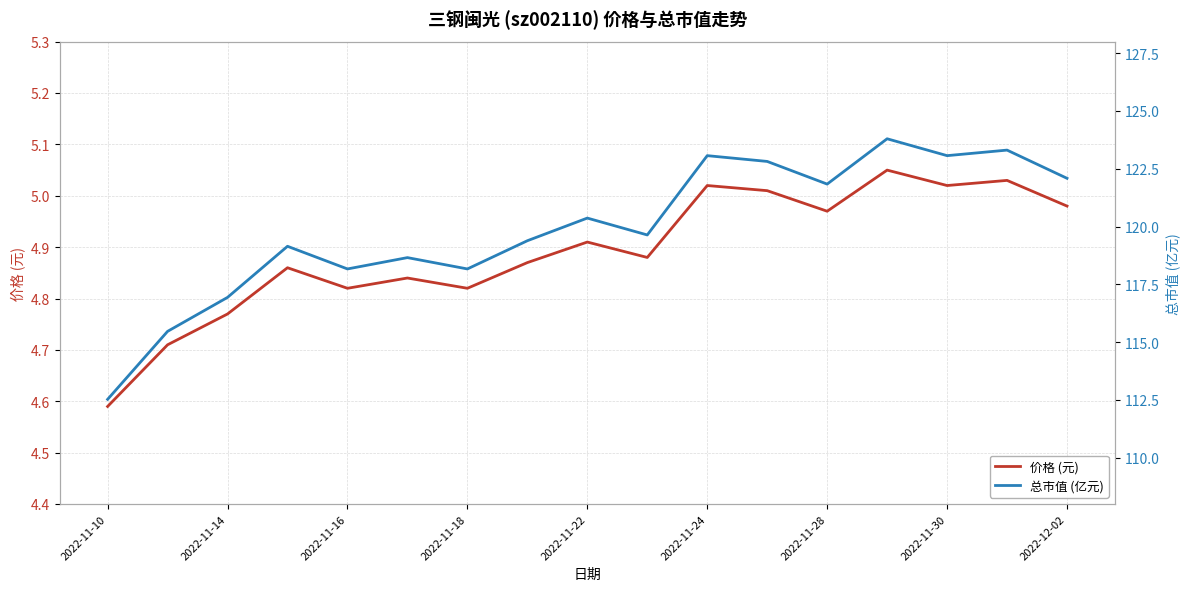

At 9, list the series in order from largest to smallest.

总市值 (亿元), 价格 (元)